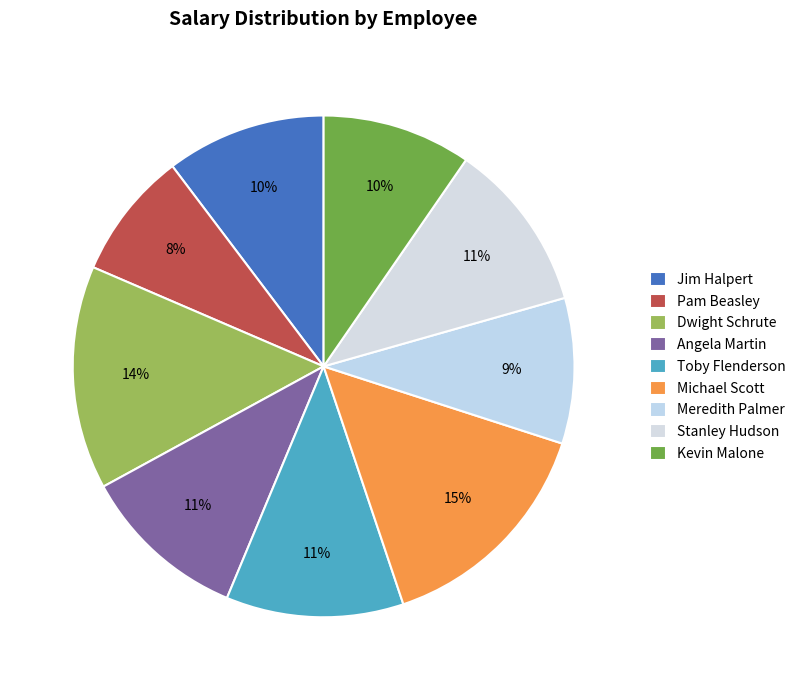

What is the smallest slice in the pie chart?

Pam Beasley